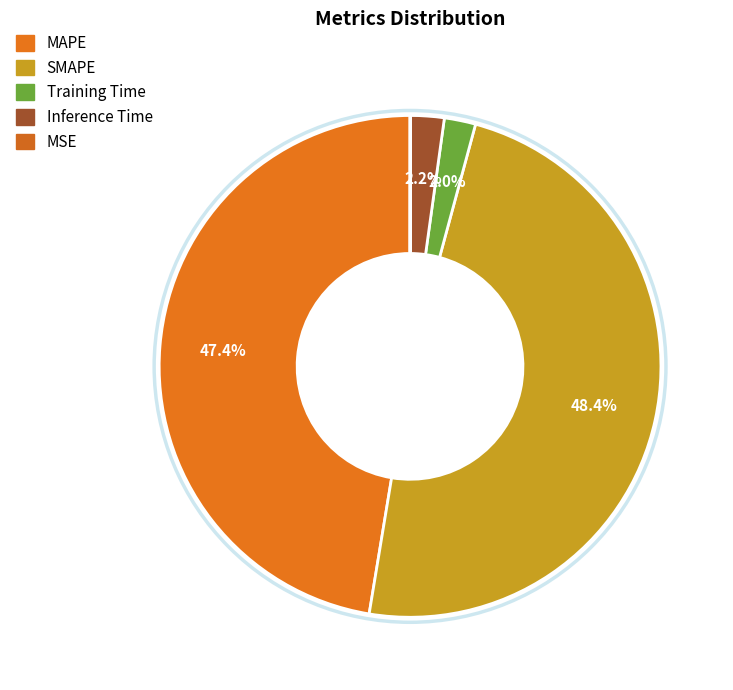

Which category has the biggest portion of the pie?

SMAPE